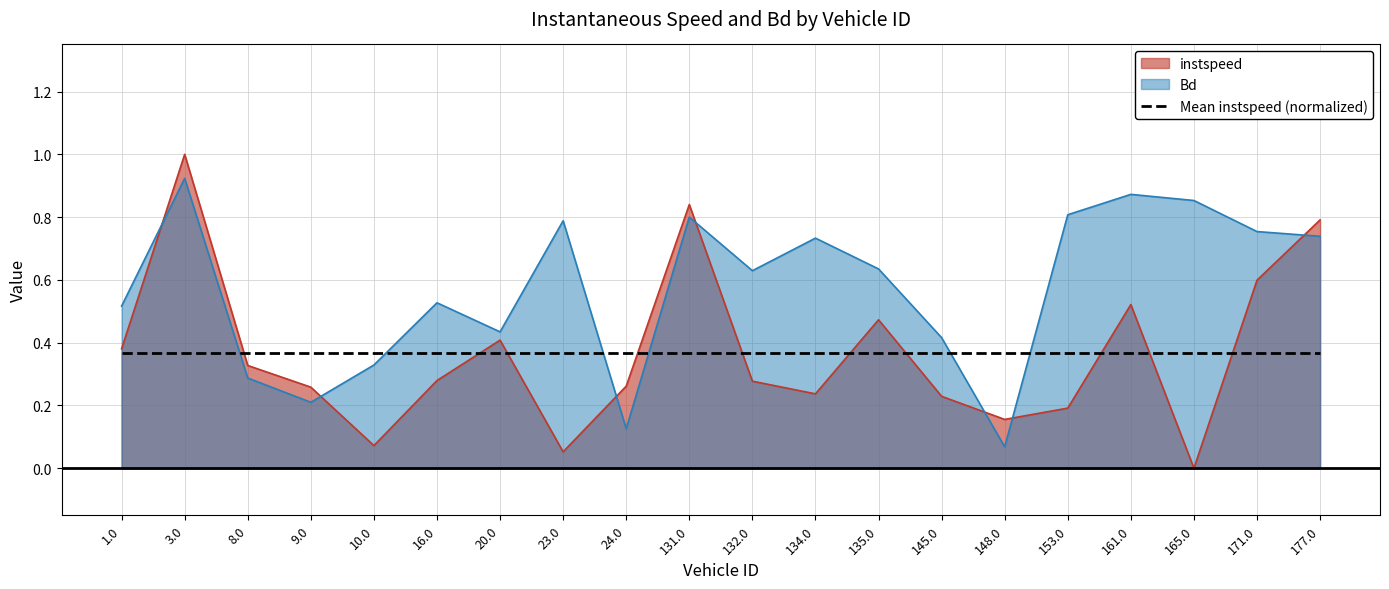

How many categories are shown in the chart?

20